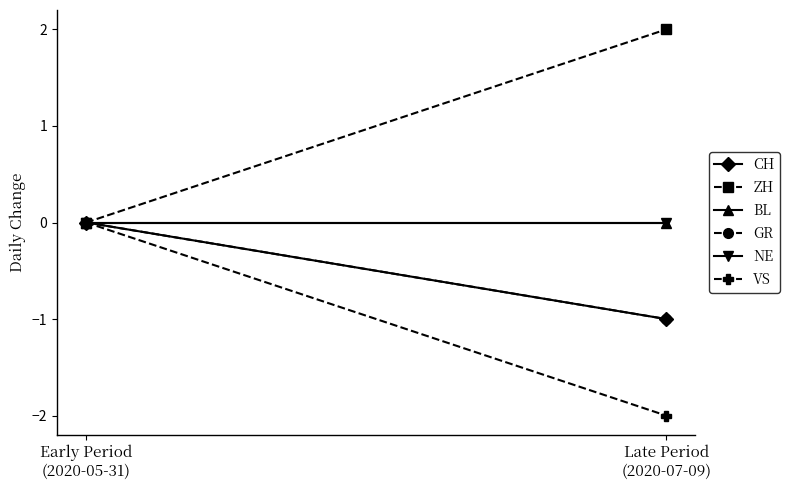

Does the chart have visible grid lines?

No